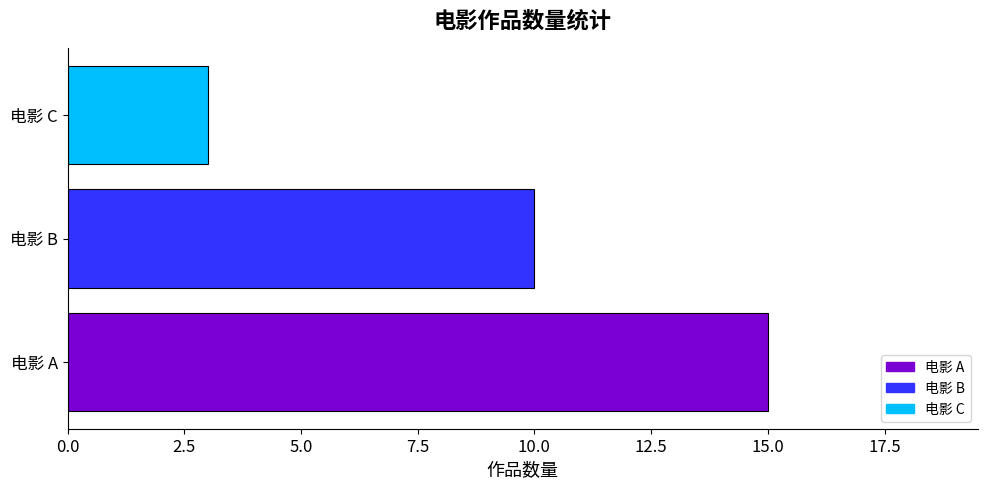

Rank the categories by value from lowest to highest.

电影 C, 电影 B, 电影 A